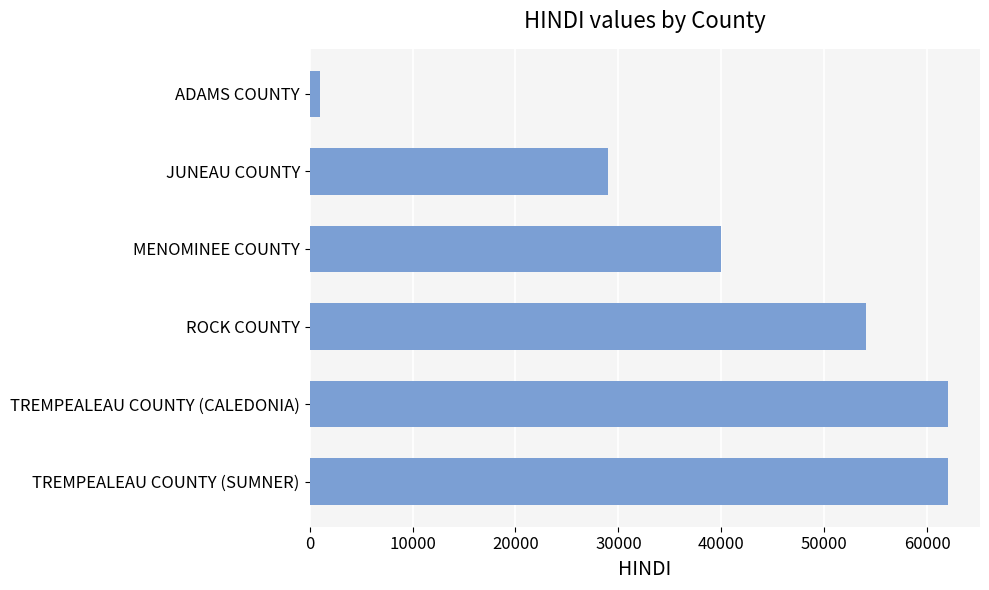

What is the label of the 1st bar from the bottom?

TREMPEALEAU COUNTY (SUMNER)